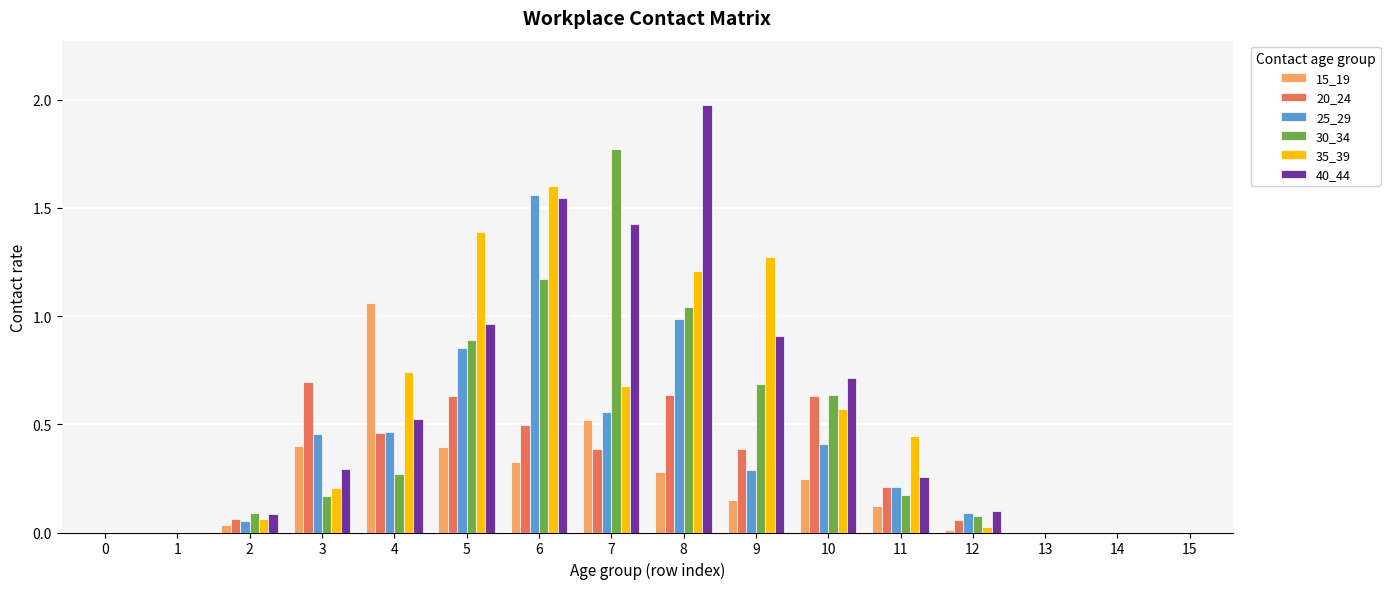

What is the total value across all series at 9?

3.7